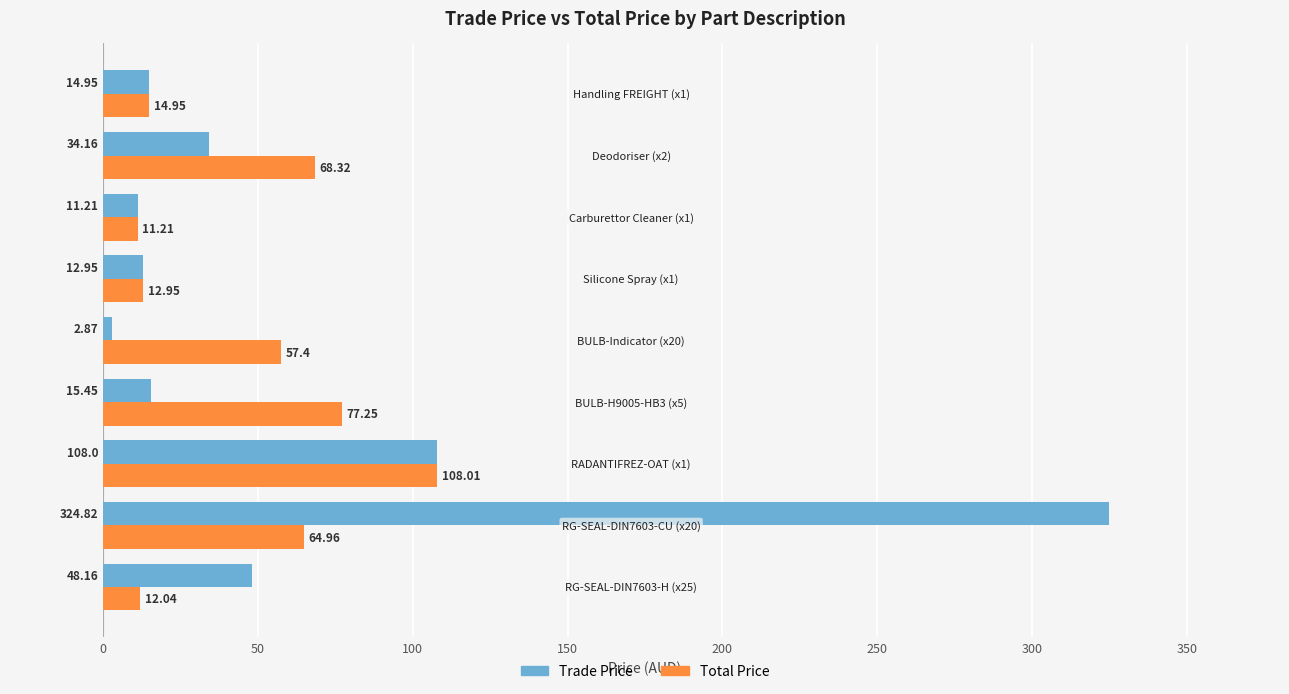

Rank the series by their maximum value, from lowest to highest.

Total Price, Trade Price